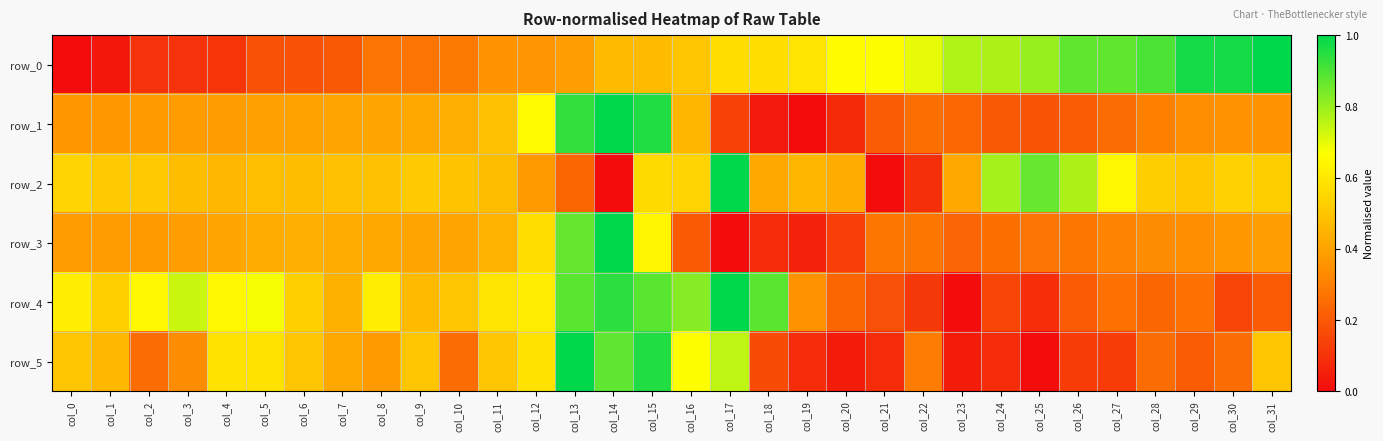

At how many categories does at least one series exceed 0?

32